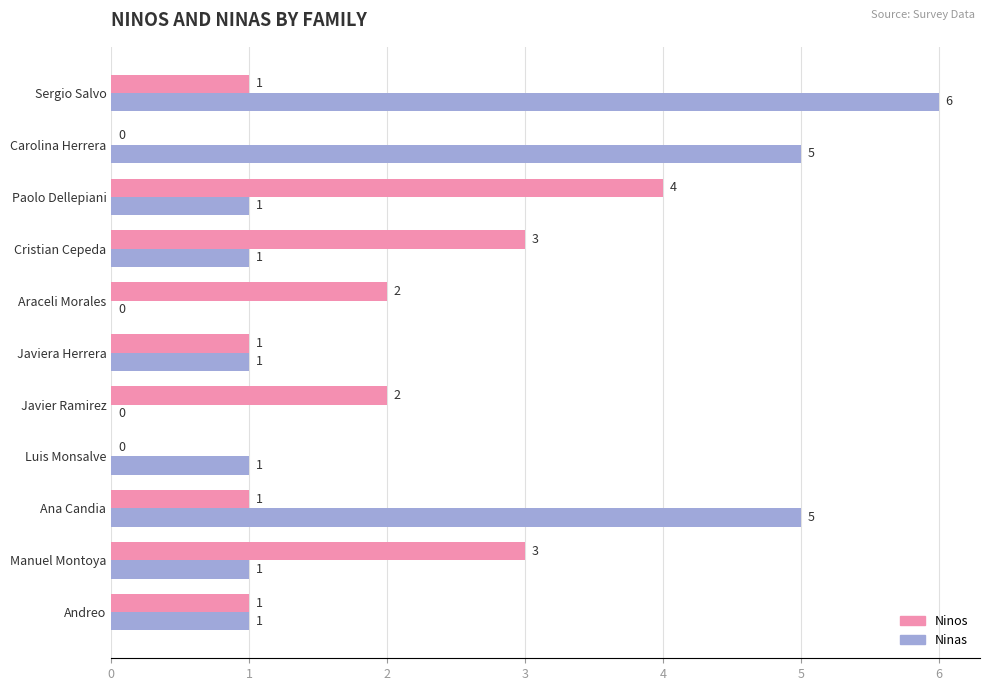

What is the sum of all Ninos values?

18